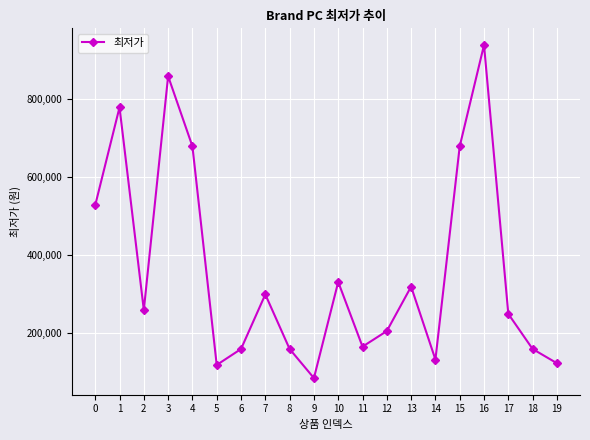

What is the value of the 10th point from the left?

84390